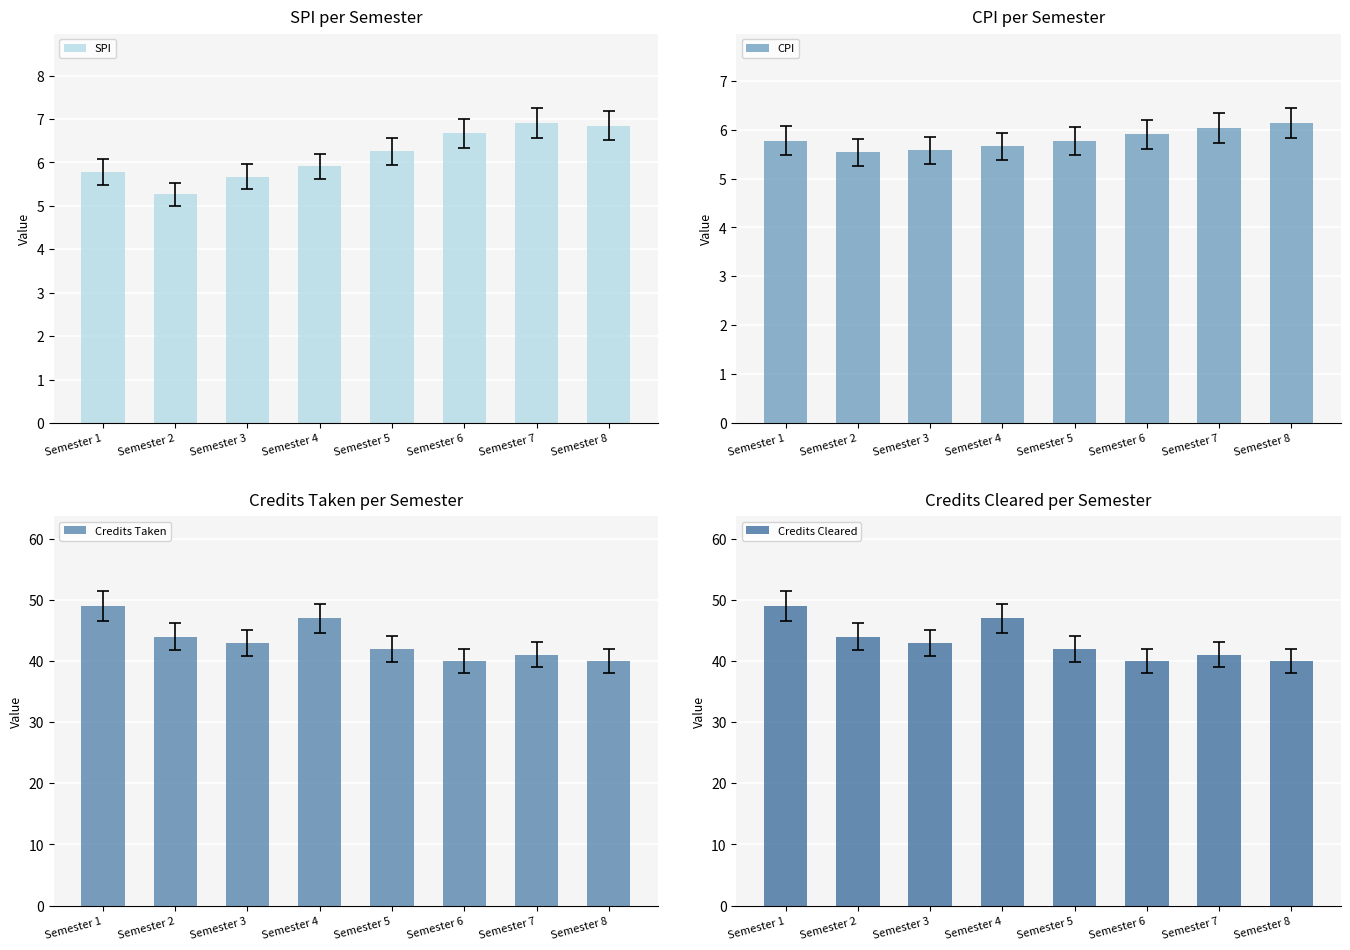

Reading left to right, extract all data points from this chart.

SPI: Semester 1=5.8	Semester 2=5.3	Semester 3=5.7	Semester 4=5.9	Semester 5=6.3	Semester 6=6.7	Semester 7=6.9	Semester 8=6.8
CPI: Semester 1=5.8	Semester 2=5.5	Semester 3=5.6	Semester 4=5.7	Semester 5=5.8	Semester 6=5.9	Semester 7=6.0	Semester 8=6.1
Credits Taken: Semester 1=49.0	Semester 2=44.0	Semester 3=43.0	Semester 4=47.0	Semester 5=42.0	Semester 6=40.0	Semester 7=41.0	Semester 8=40.0
Credits Cleared: Semester 1=49.0	Semester 2=44.0	Semester 3=43.0	Semester 4=47.0	Semester 5=42.0	Semester 6=40.0	Semester 7=41.0	Semester 8=40.0